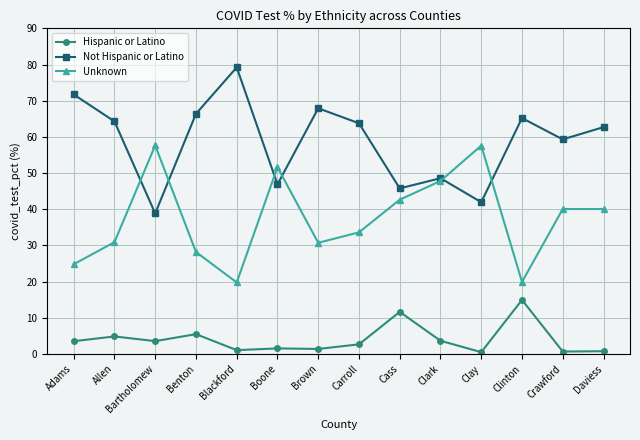

How many interior local valleys does the Not Hispanic or Latino series have?

5